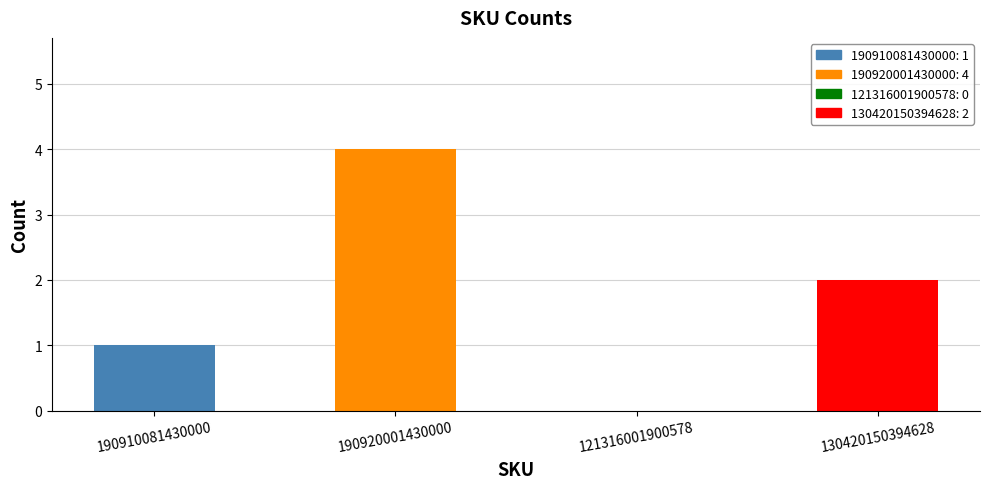

Reading left to right, transcribe all the data shown in this chart.

1	4	0	2